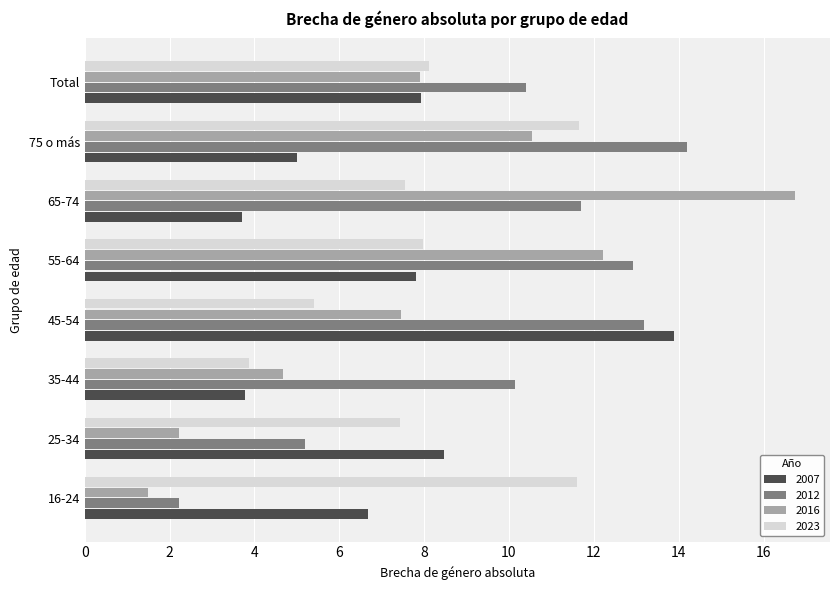

Read the 2007 value at 55-64.

7.8